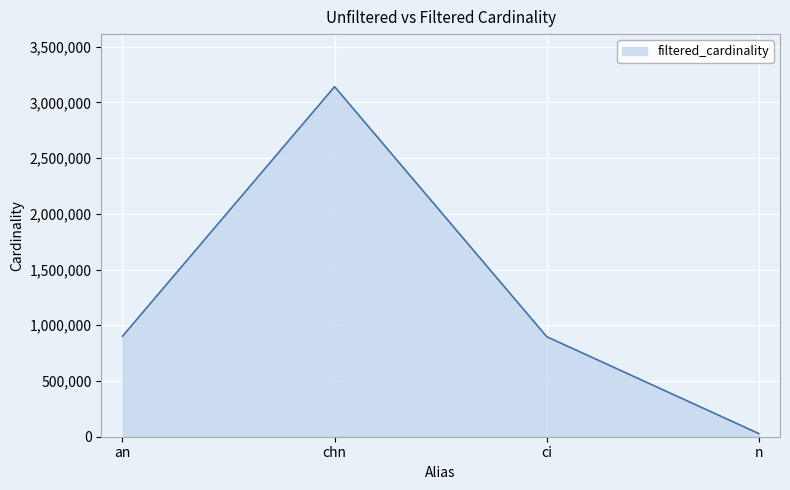

Where is the first local maximum?

chn